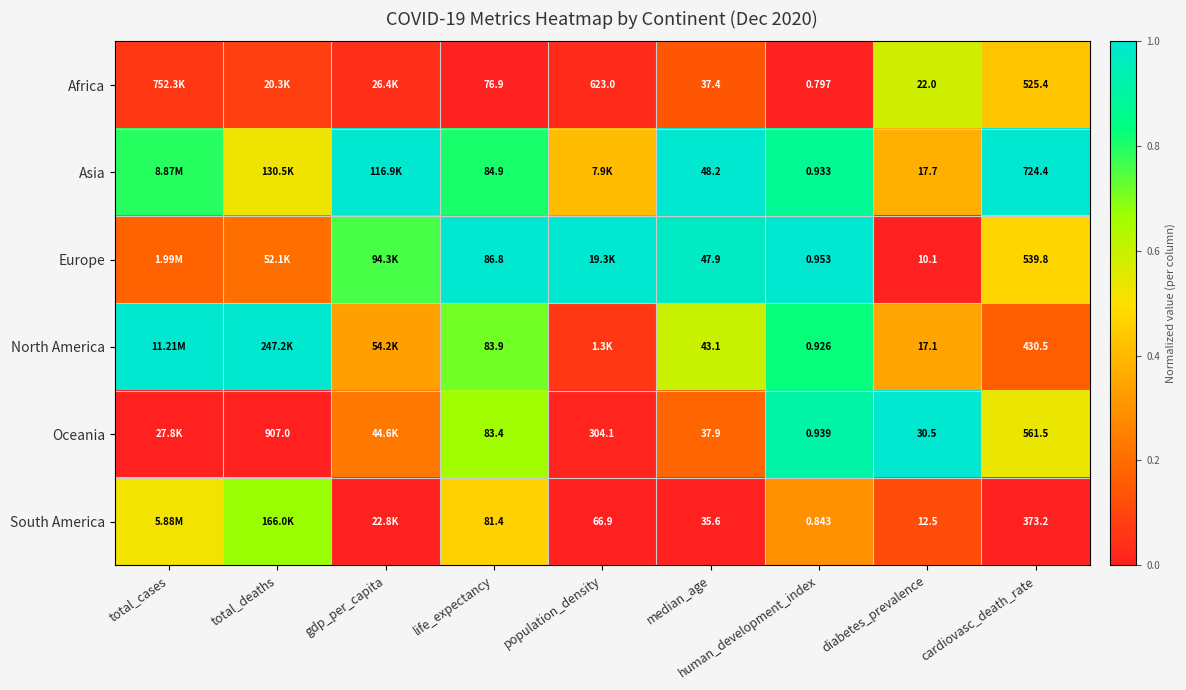

Between median_age and diabetes_prevalence, which series saw the biggest shift?

Europe